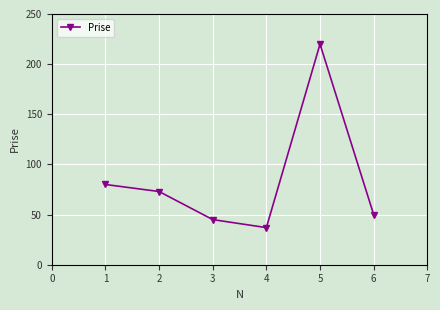

What value does the data have at 4, to the nearest 10?

40